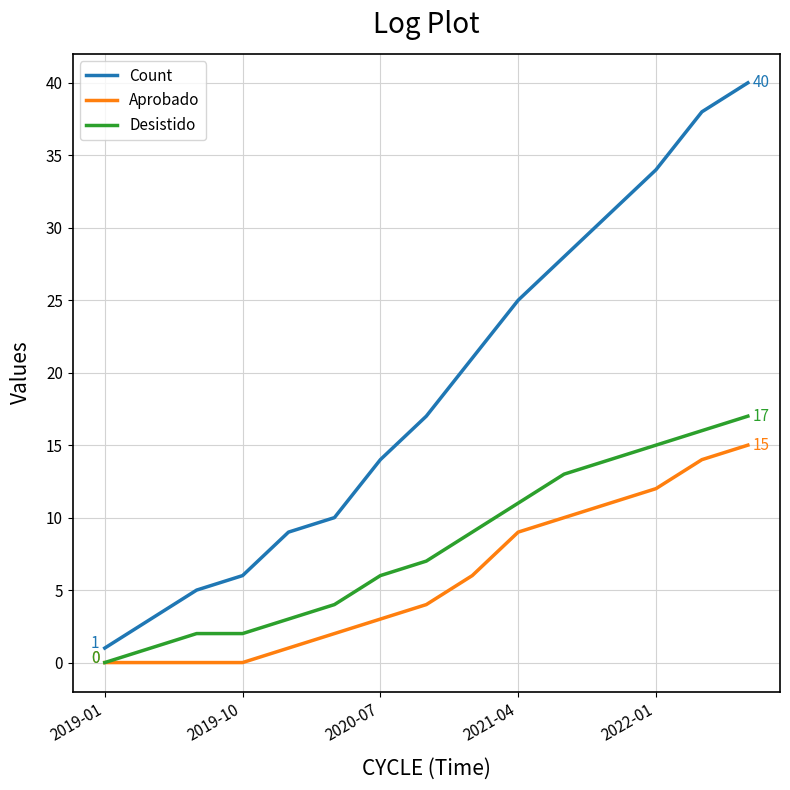

List the series in order of their overall mean, highest first.

Count, Desistido, Aprobado